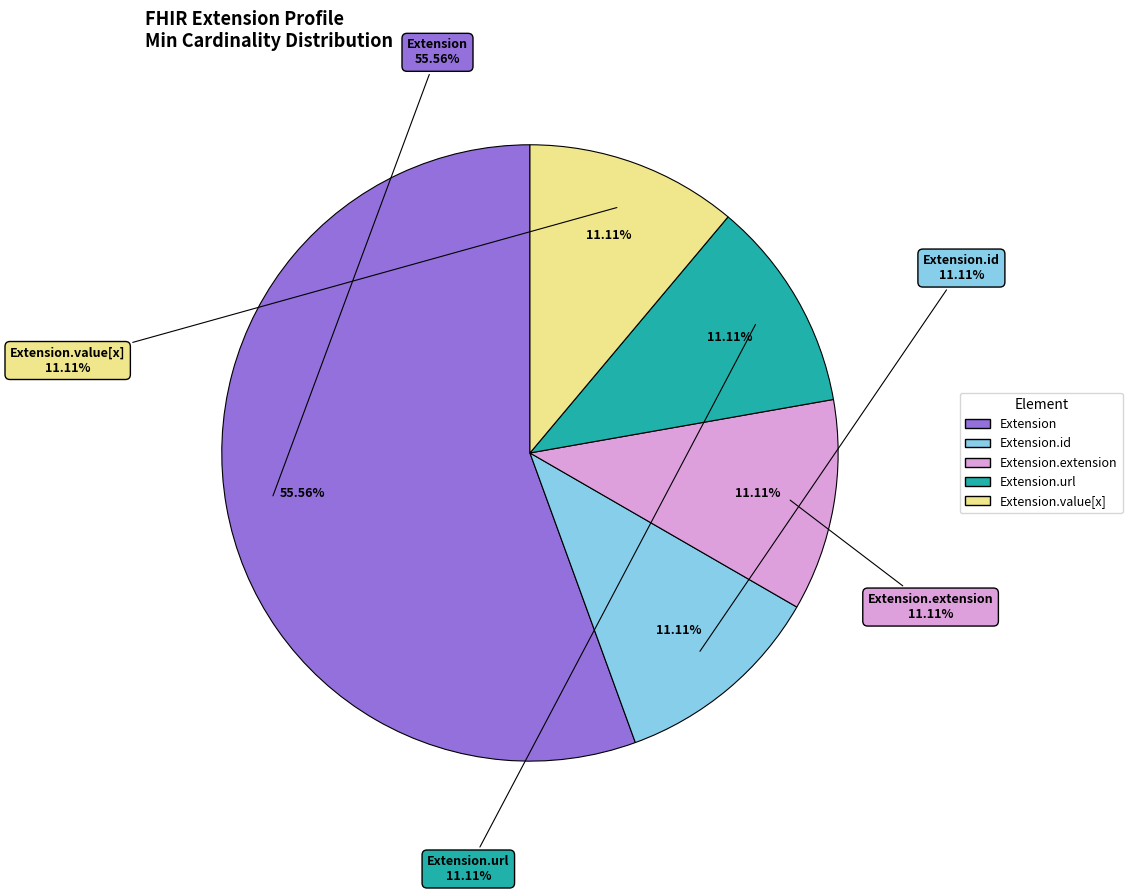

The Extension slice represents 13% of the pie. True or false?

False